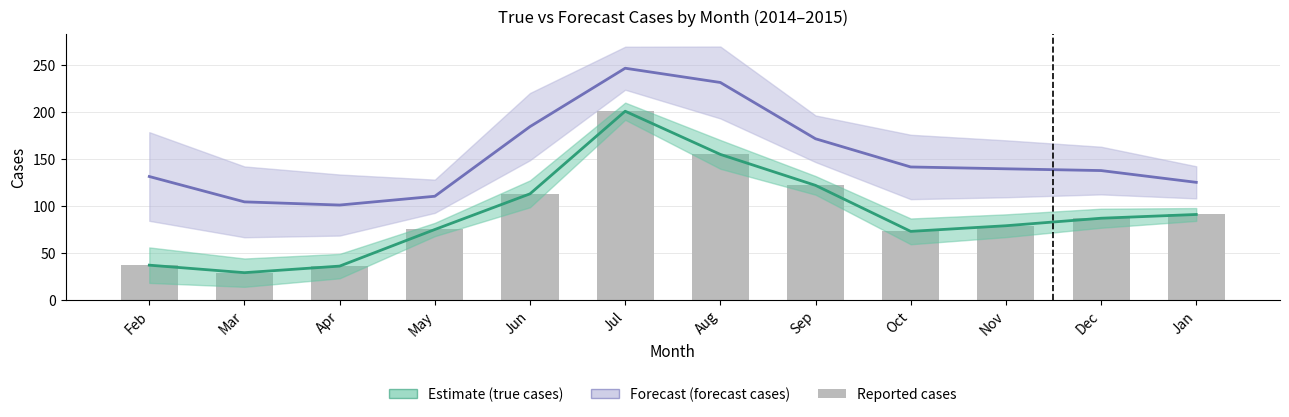

What position from the right is Sep?

5